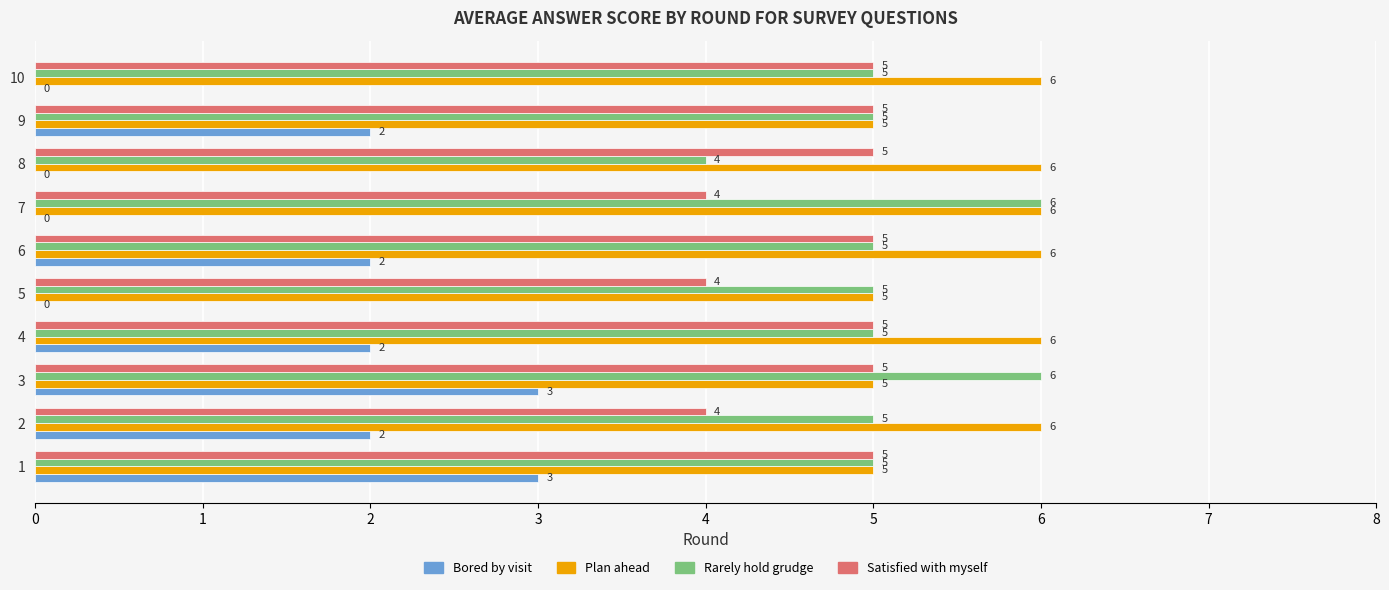

True or false: Rarely hold grudge has a value of 5 at 4.

True